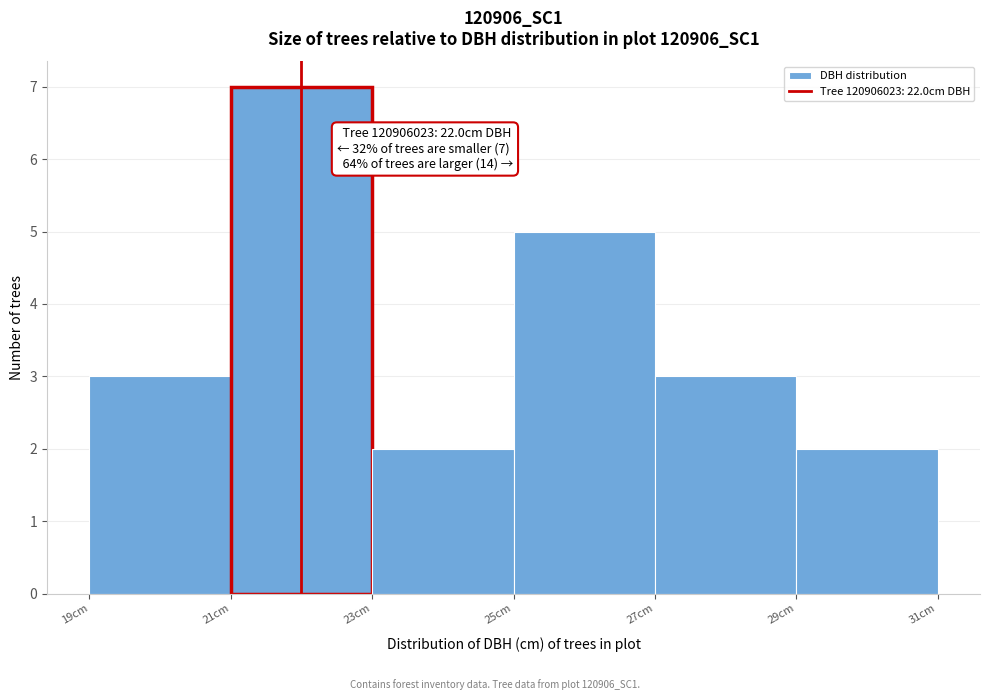

Which range on the x-axis has the tallest bar?

21 to 23